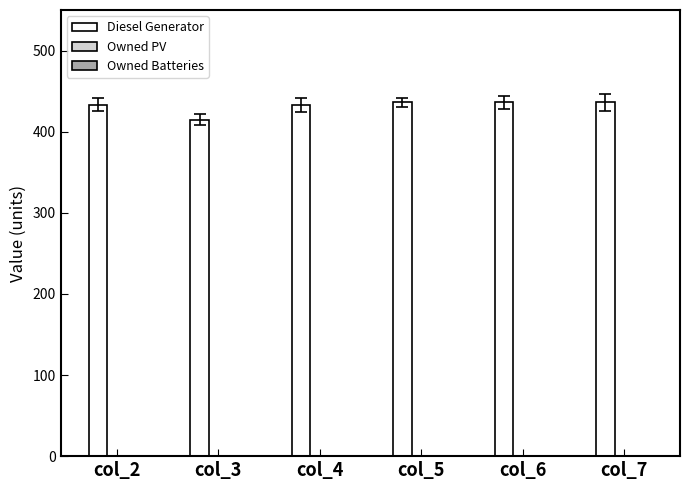

Reading right to left, extract all data points from this chart.

col_7=436	col_6=436	col_5=436	col_4=433	col_3=415	col_2=433